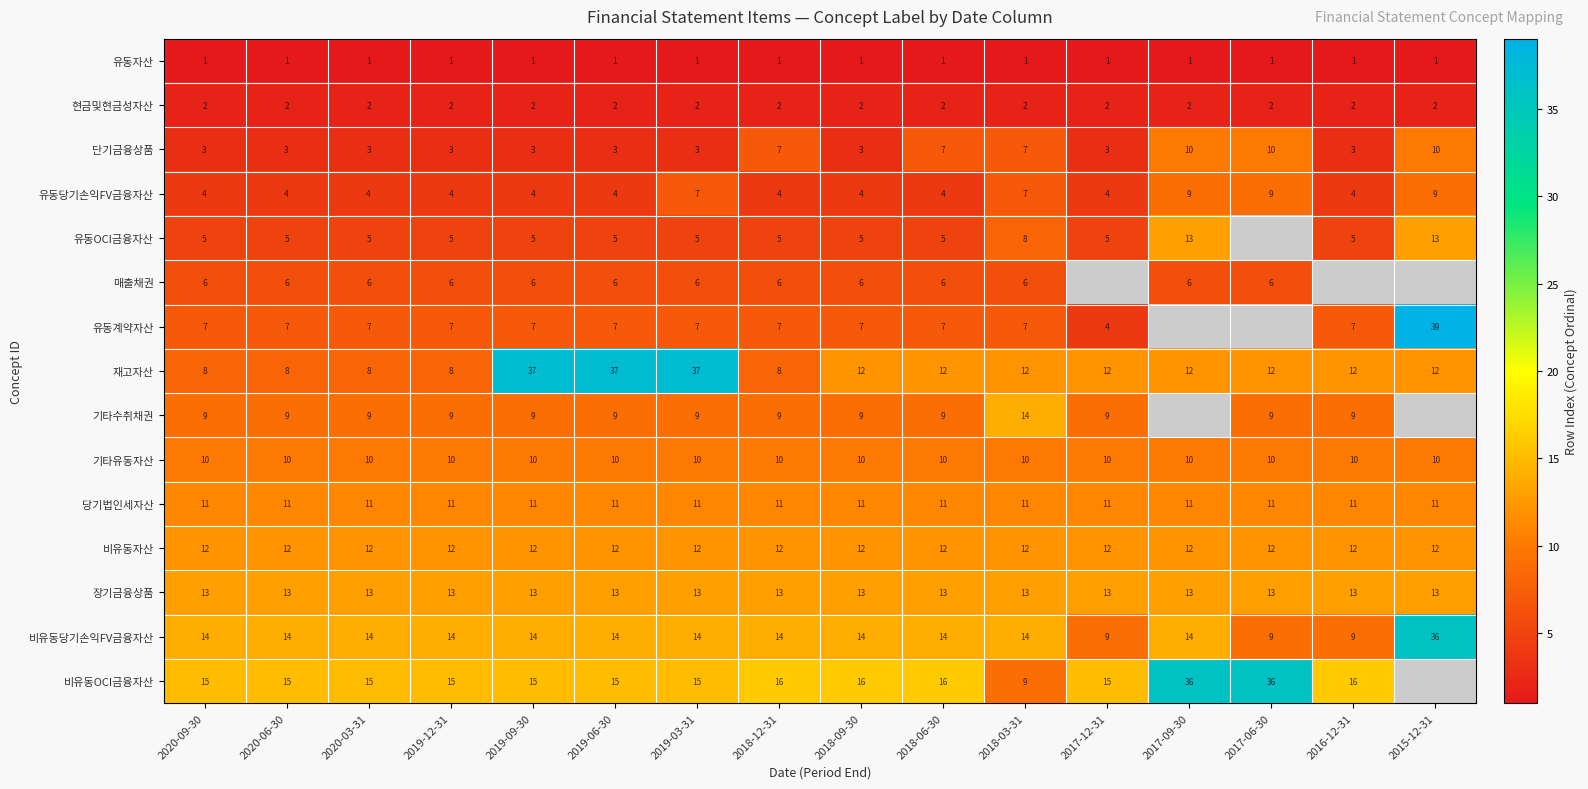

What is the sum of all 비유동당기손익FV금융자산 values?

231